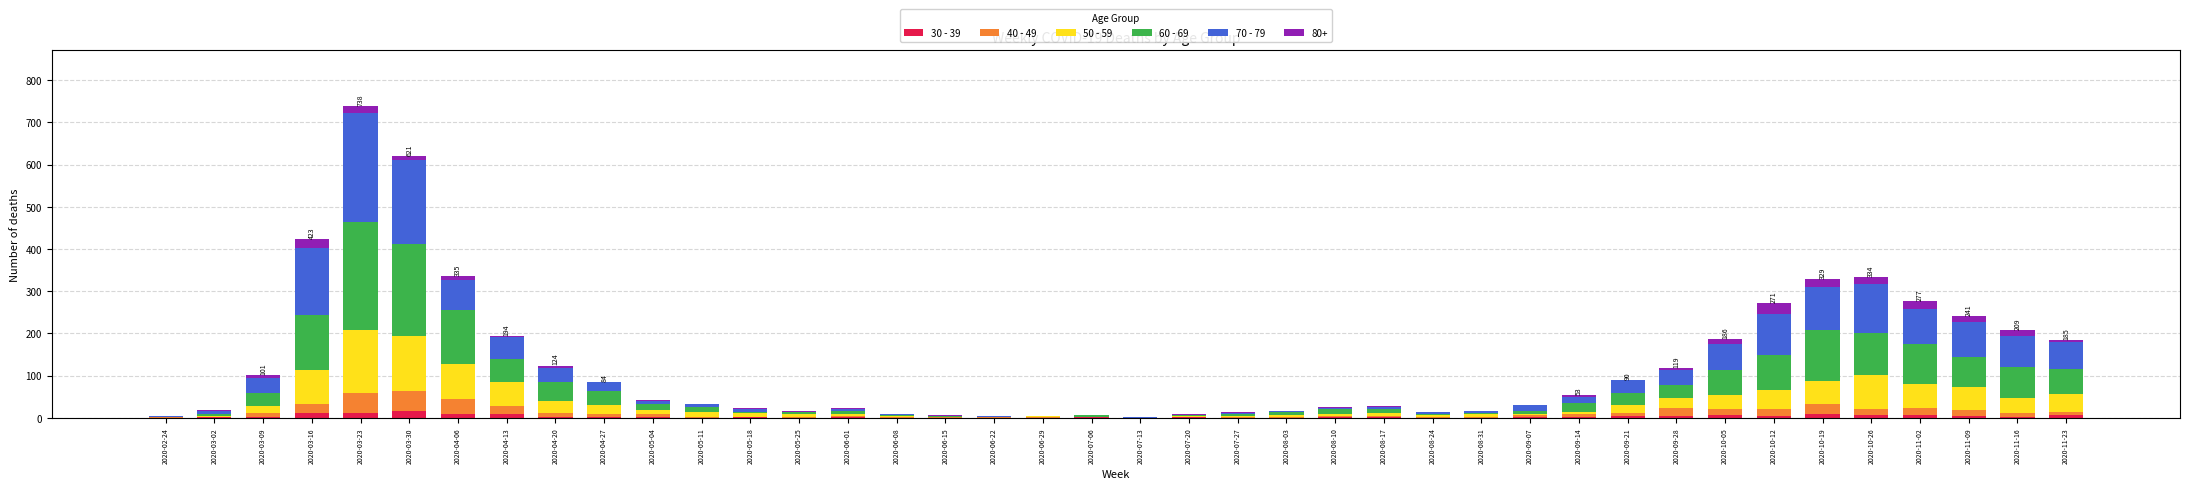

Is it true that 30 - 39 equals 1 at 2020-05-18?

True